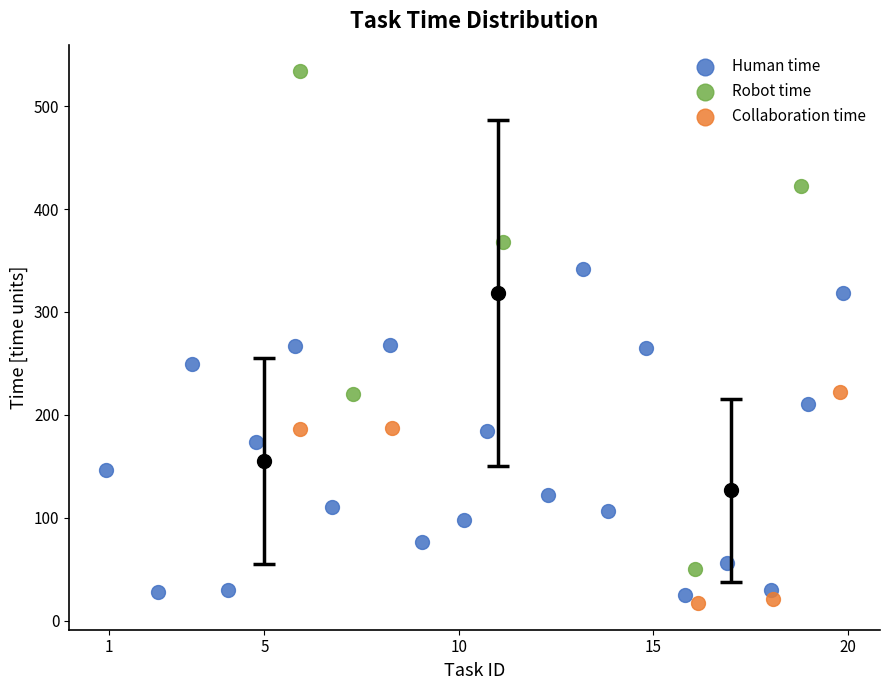

Which series has the widest spread of Y values?

Robot time